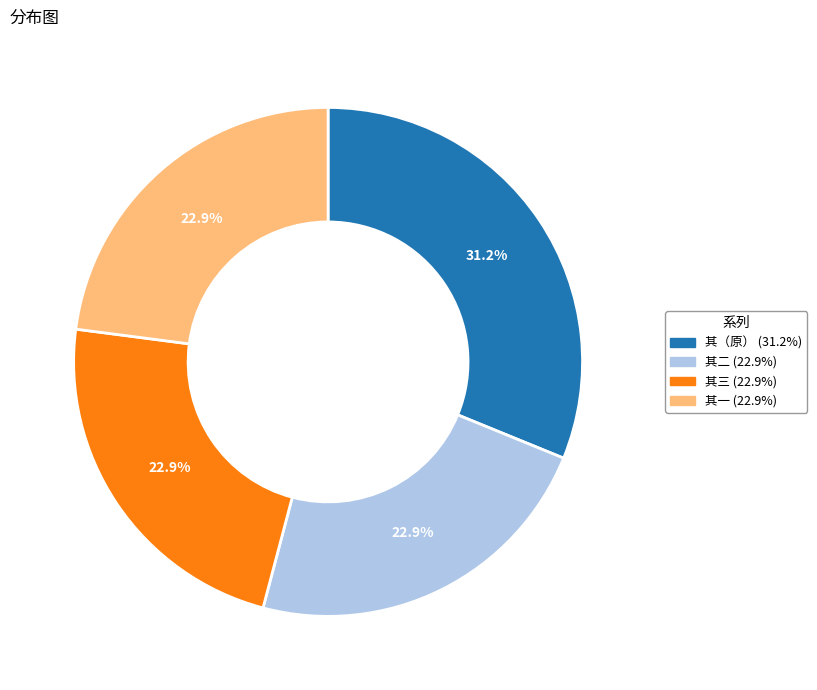

Does any single category account for the majority?

No